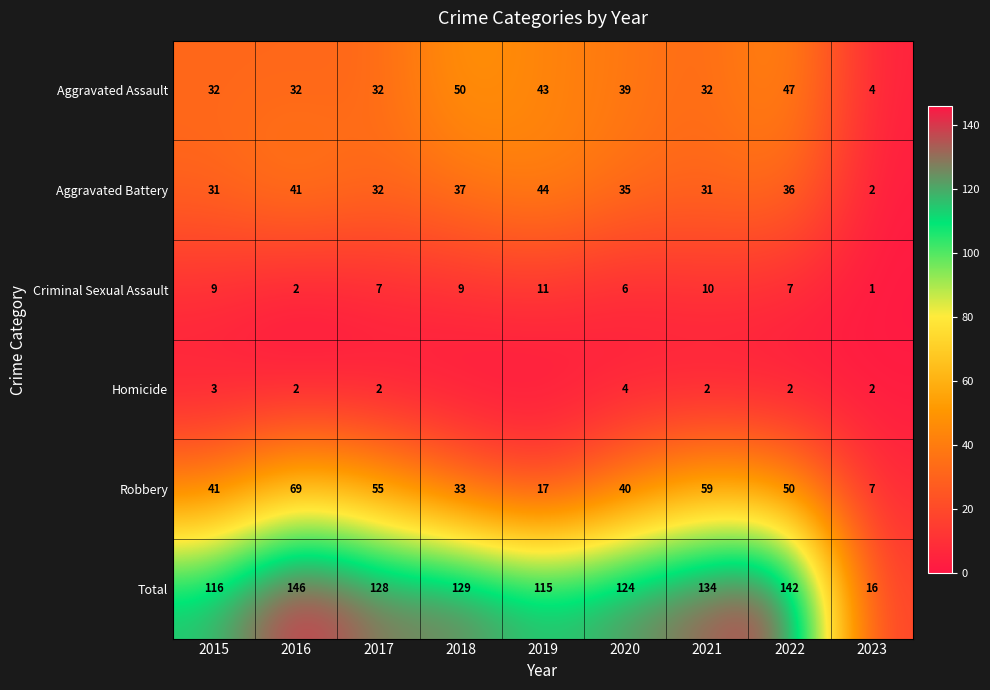

True or false: Aggravated Battery has a value of 23 at 2022.

False